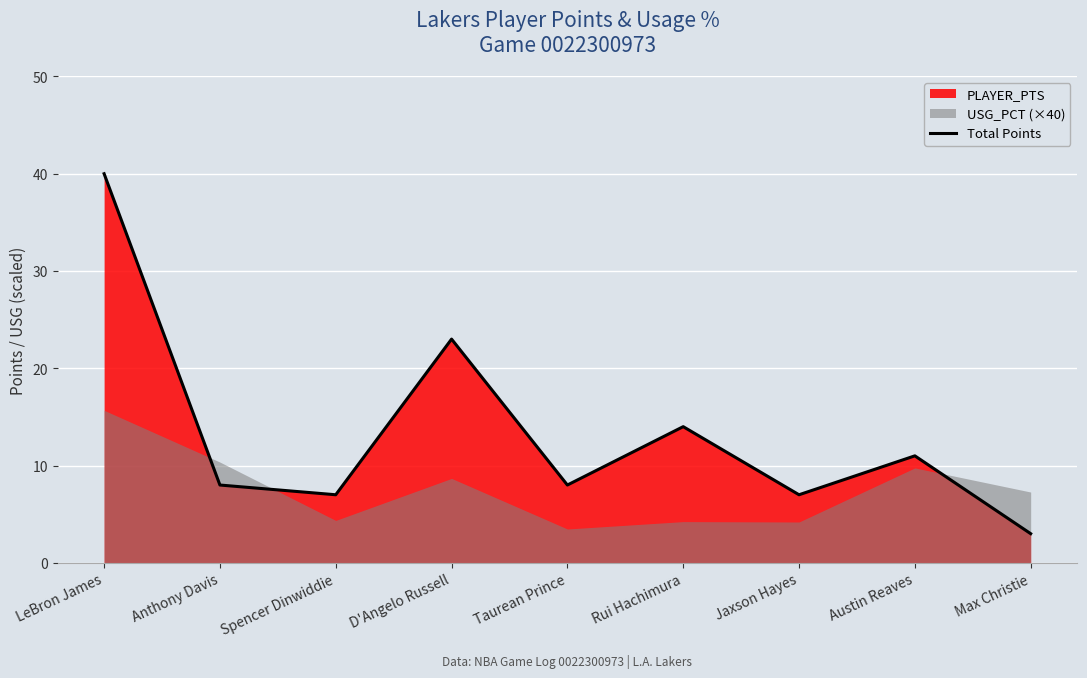

List the labels in order of value, largest first.

LeBron James, D'Angelo Russell, Rui Hachimura, Austin Reaves, Anthony Davis, Taurean Prince, Spencer Dinwiddie, Jaxson Hayes, Max Christie